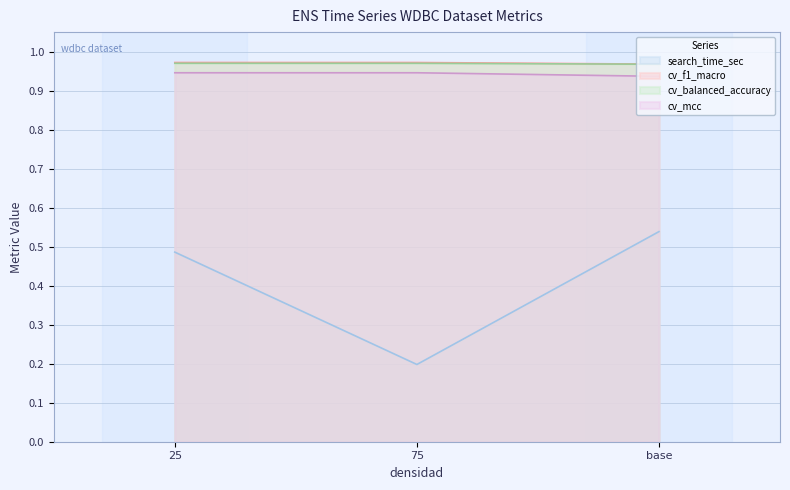

Reading right to left, extract all data points from this chart.

search_time_sec: base=0.5	75=0.2	25=0.5
cv_f1_macro: base=1.0	75=1.0	25=1.0
cv_balanced_accuracy: base=1.0	75=1.0	25=1.0
cv_mcc: base=0.9	75=0.9	25=0.9